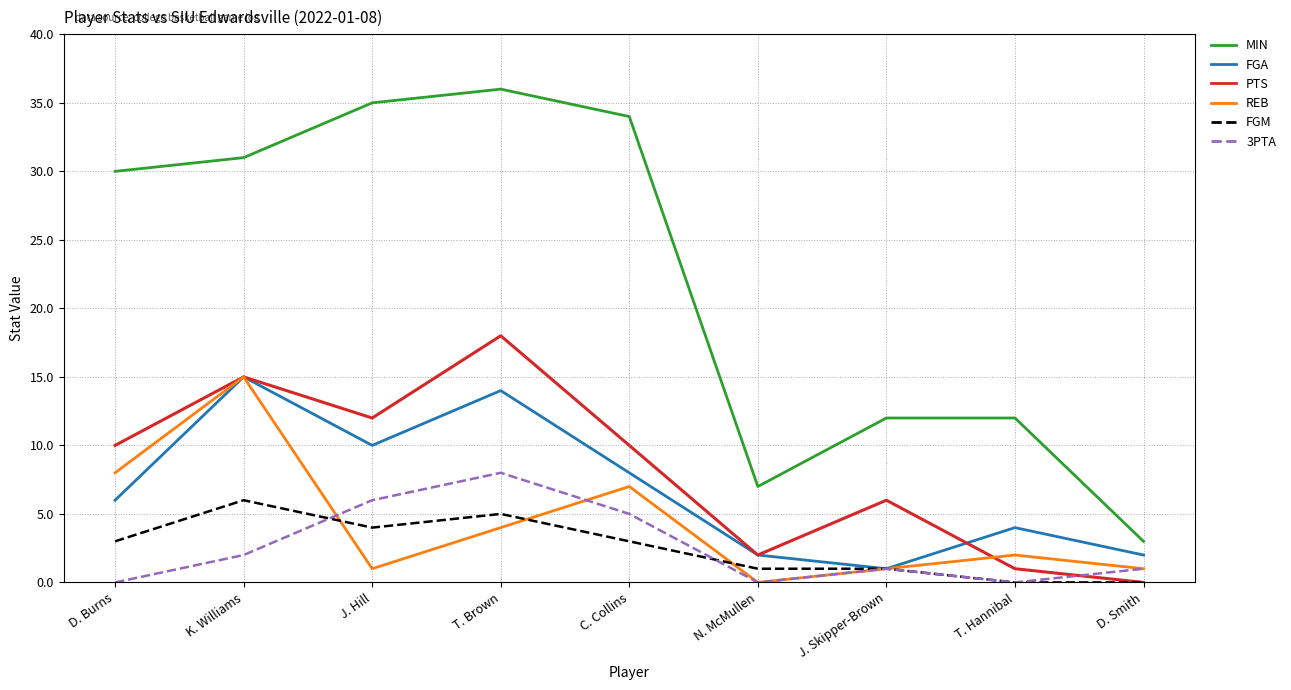

What is the spread (max minus min) of values at D. Burns?

30